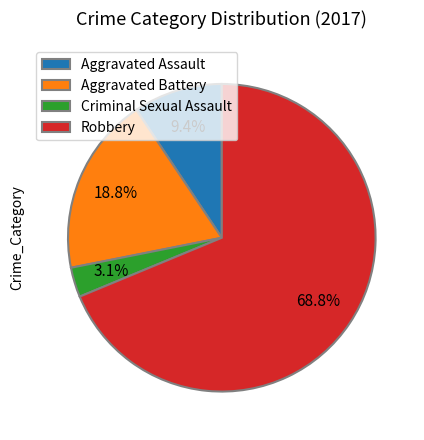

To the nearest percent, what is the average slice percentage?

25%